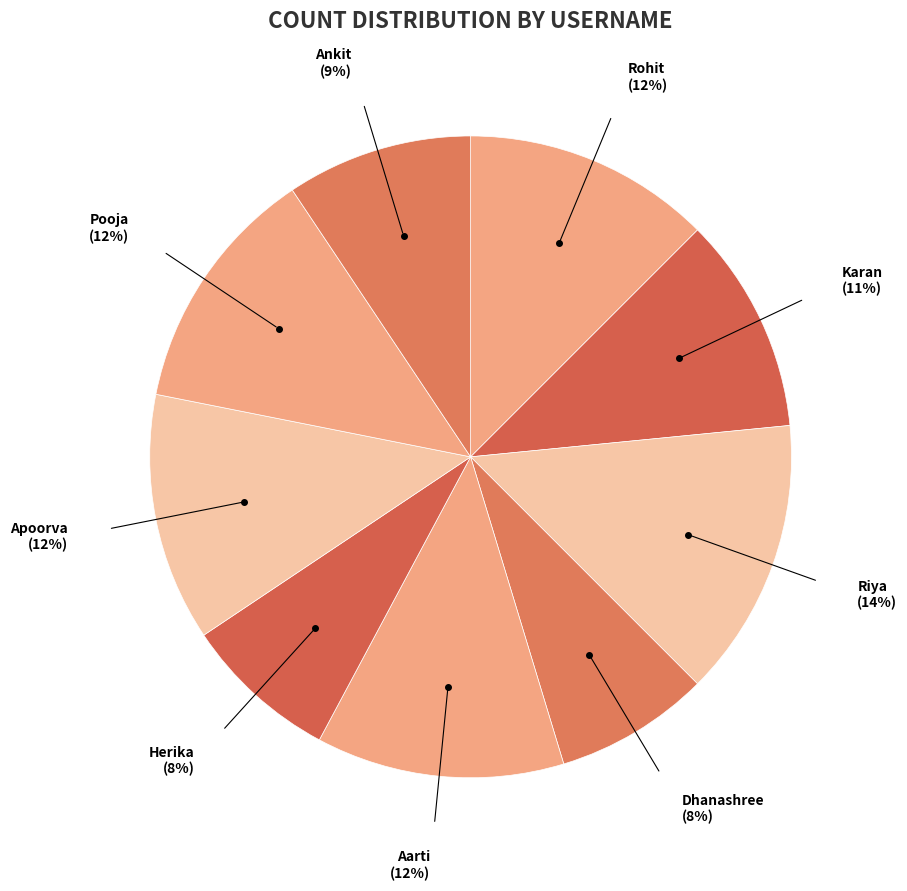

What percentage is the Aarti slice, to the nearest percent?

12%